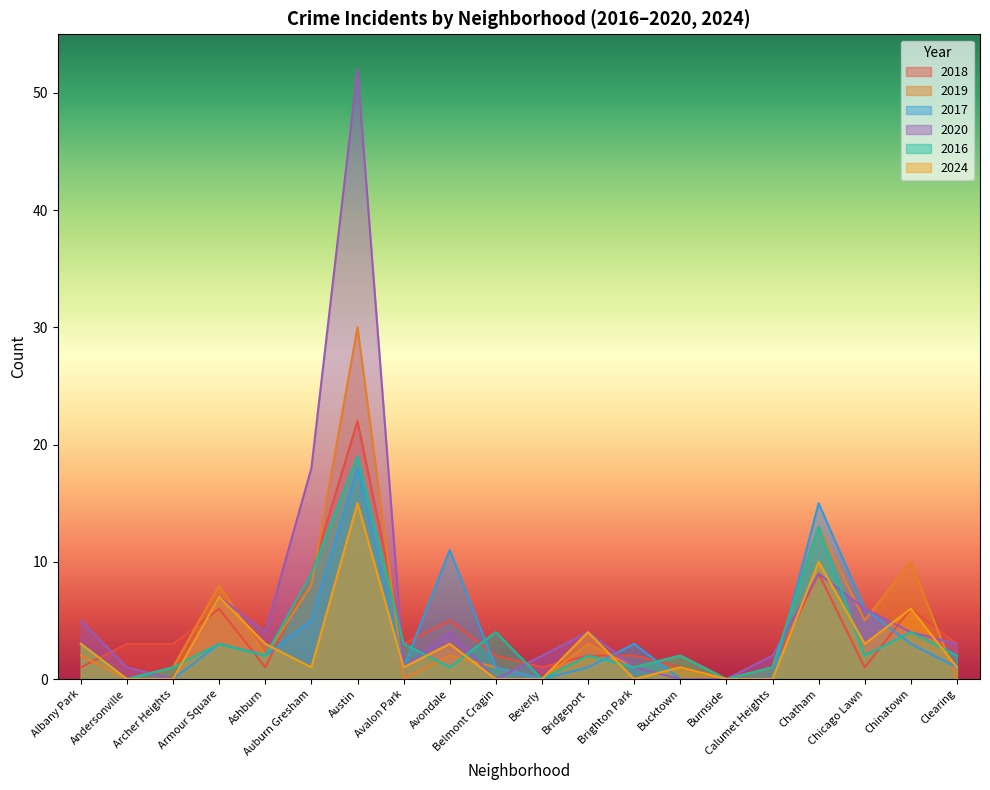

Which label corresponds to the smallest value in the chart?

Burnside